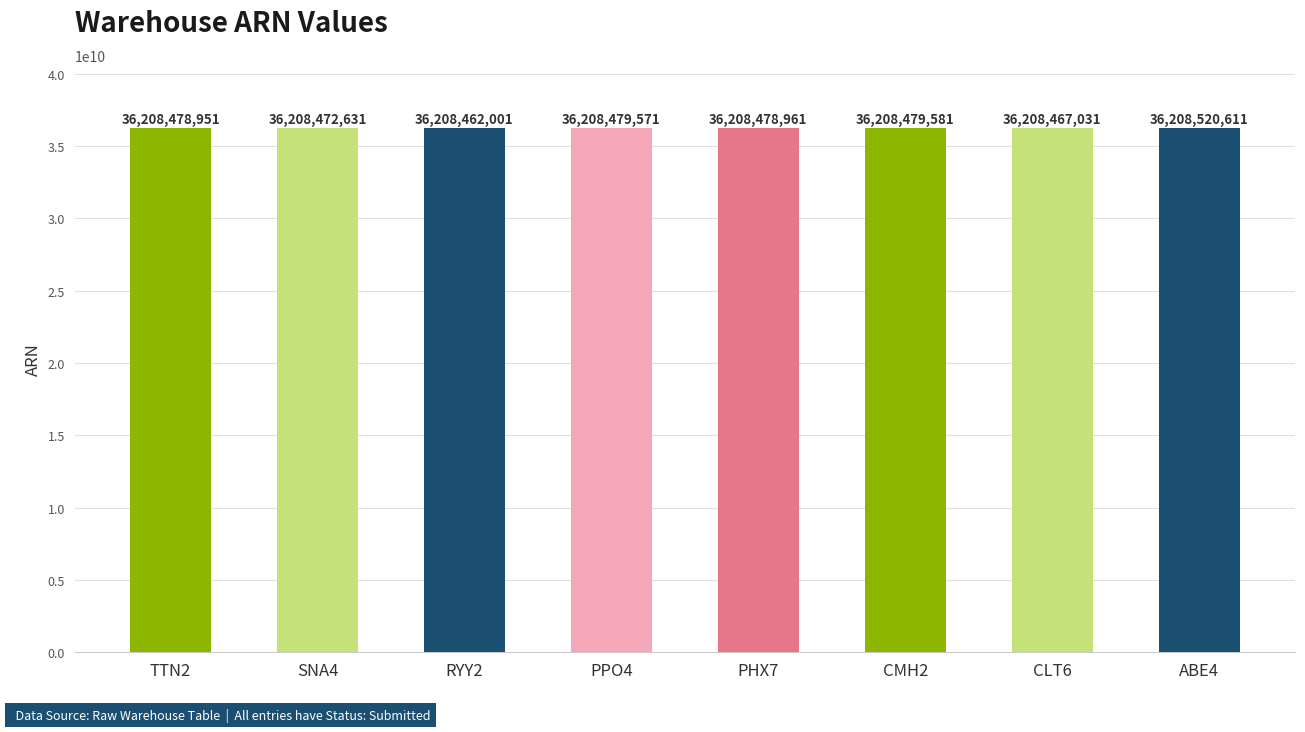

Between TTN2 and RYY2, which is larger?

TTN2